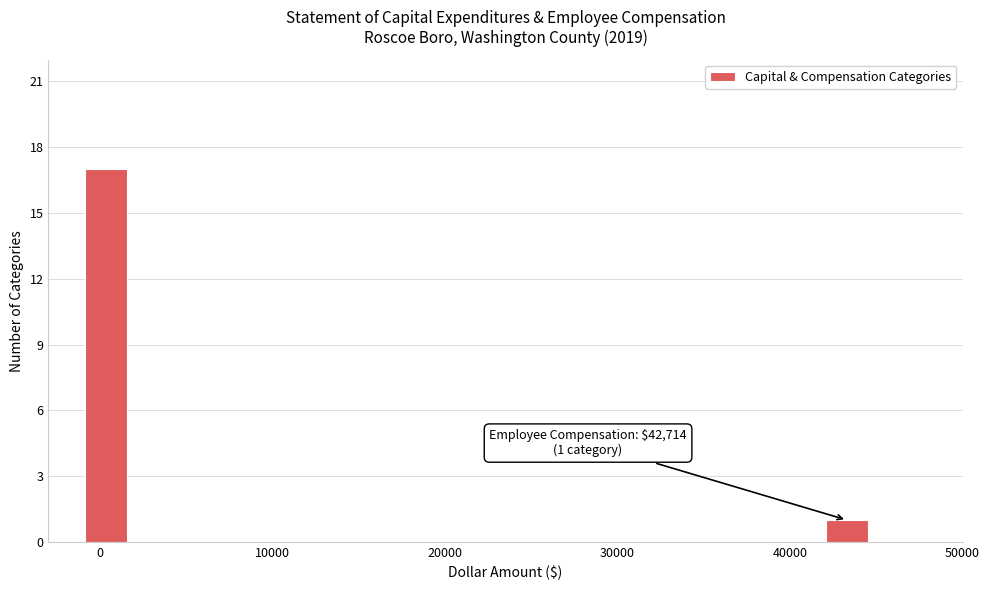

Read against the x-axis, roughly where is the centre of the tallest bar?

0